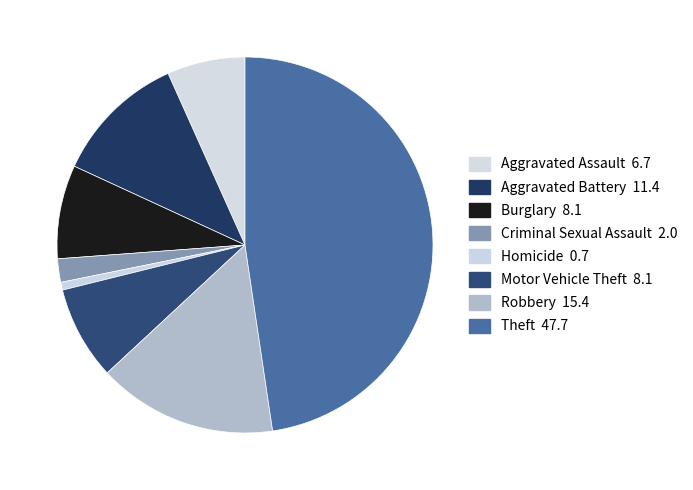

Does Burglary account for over 50% of the chart?

No